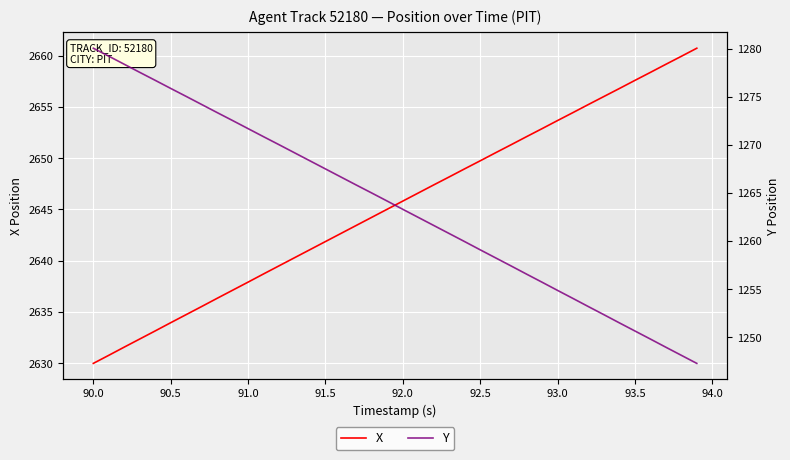

What is the lowest value of the X series?

2630.0